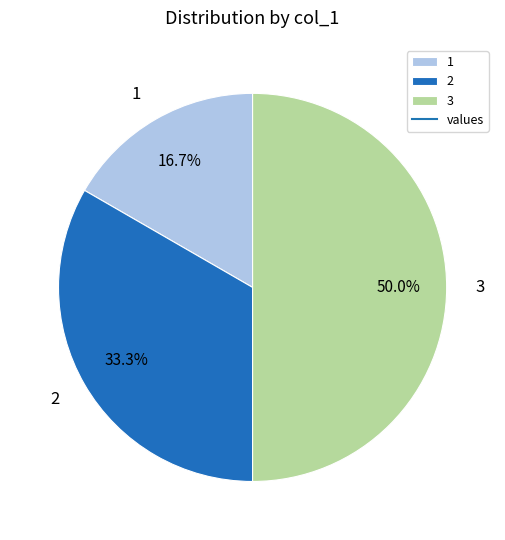

What percentage do 2 and 3 together represent?

83.3%